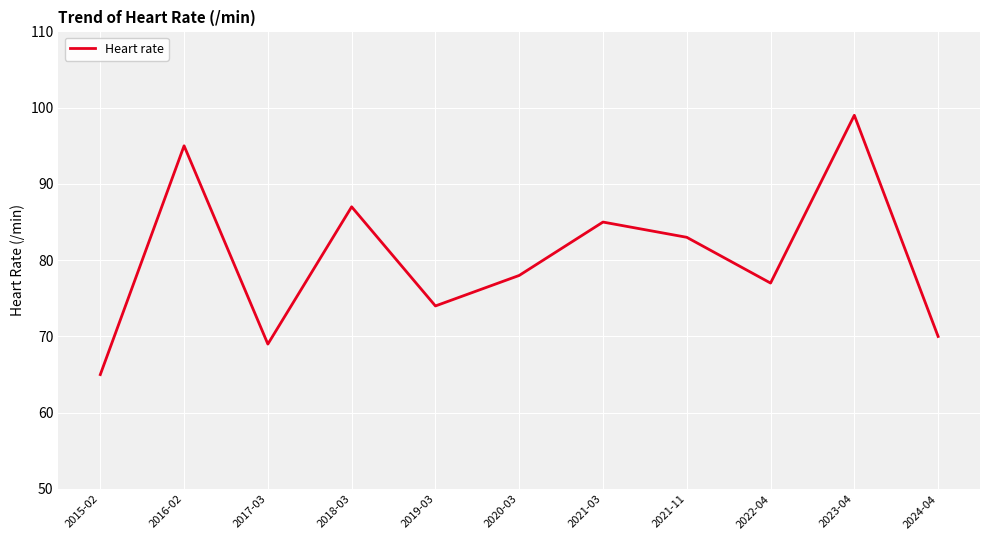

How many series are shown in this chart?

1